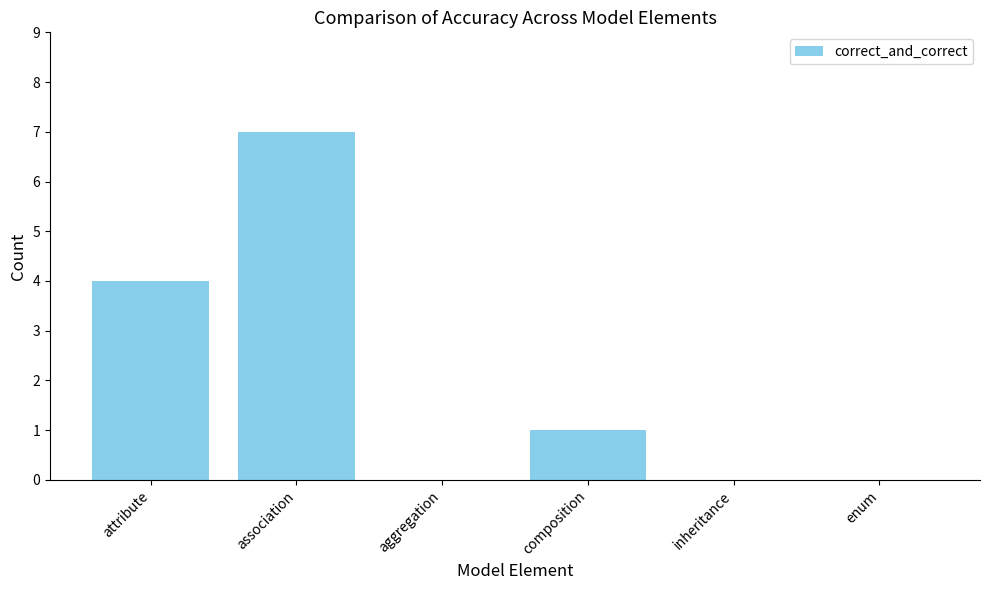

Where does the data first go above 1?

attribute